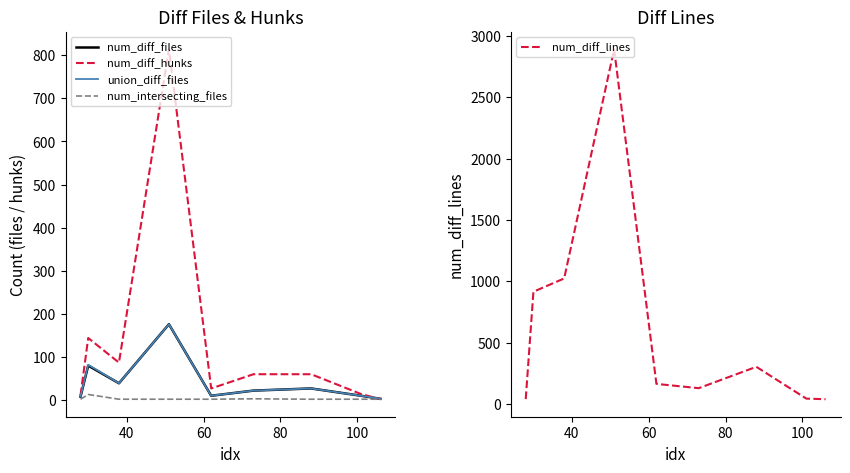

What is the highest value of the num_diff_hunks series?

814